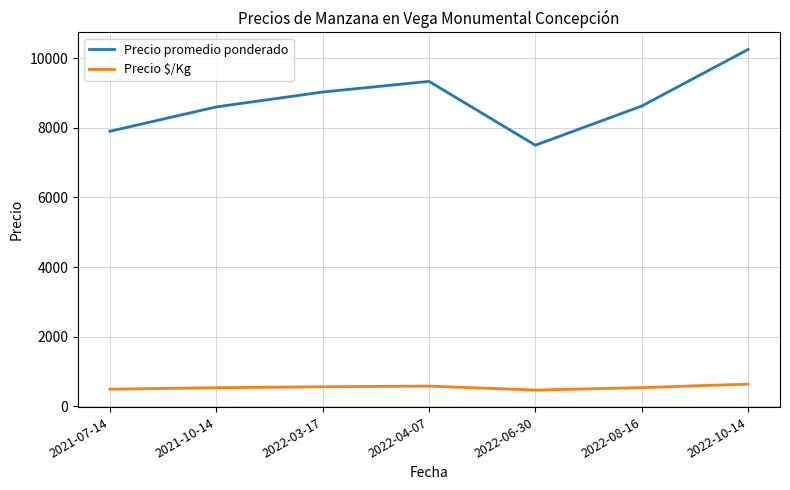

At how many categories does at least one series exceed 8281?

5